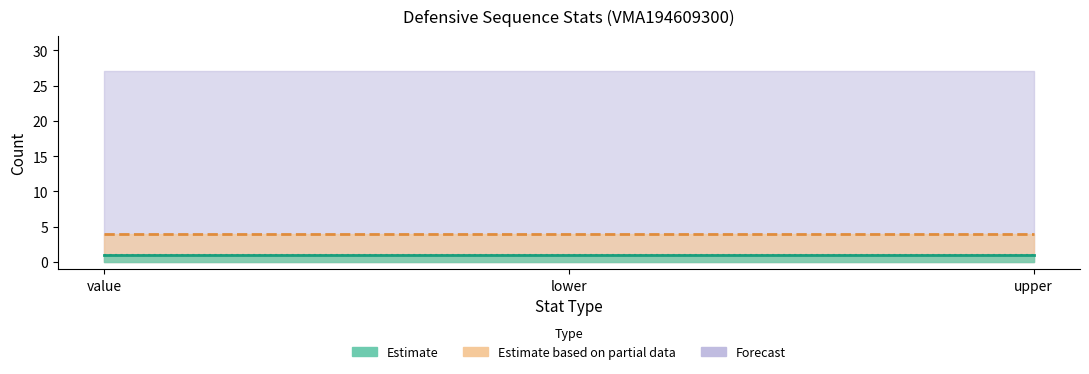

What is the value of the d_pos (value) point at the 3rd from the left?

1